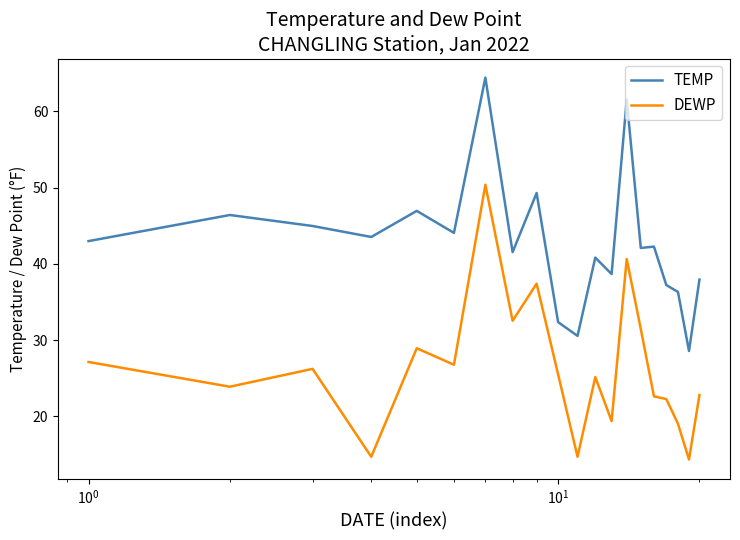

What is the minimum value shown in the chart?

14.4